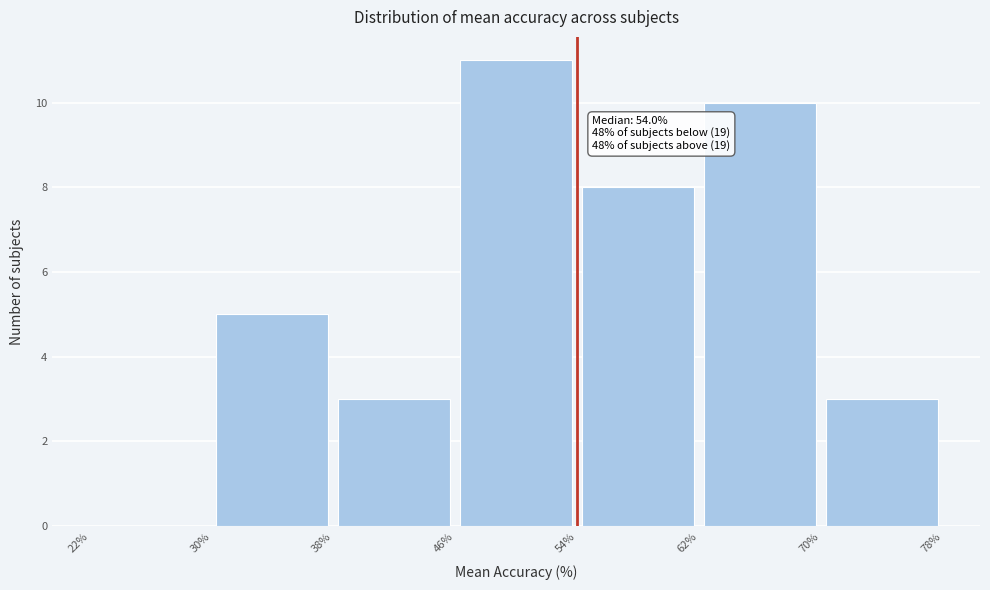

Over which range of the x-axis is the bar tallest?

46% to 54%